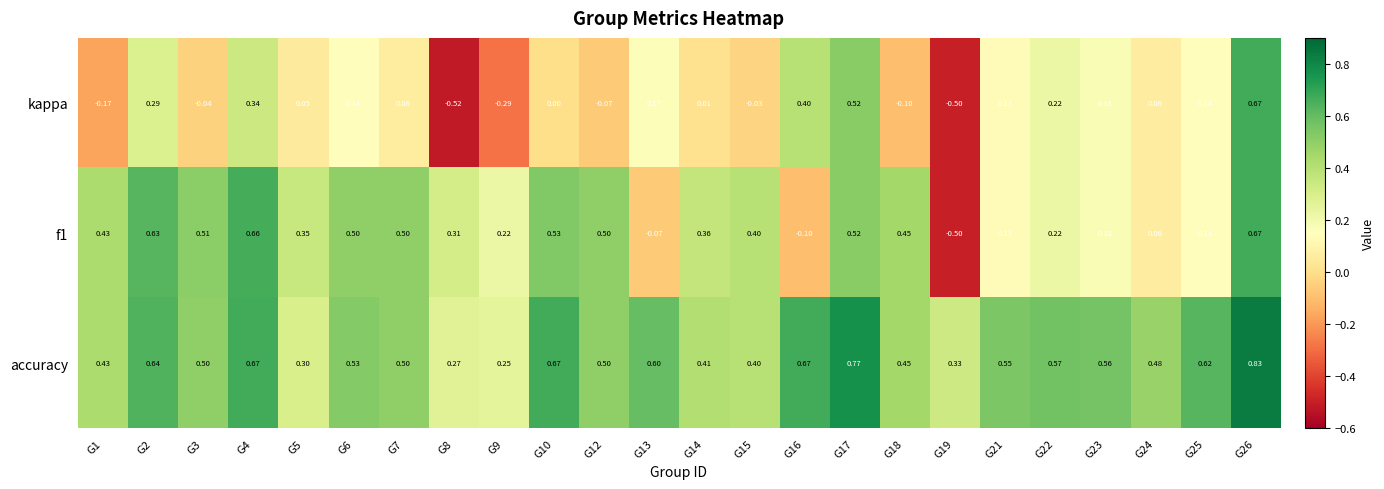

Is the value of kappa at G8 greater than the value of accuracy at G6?

No